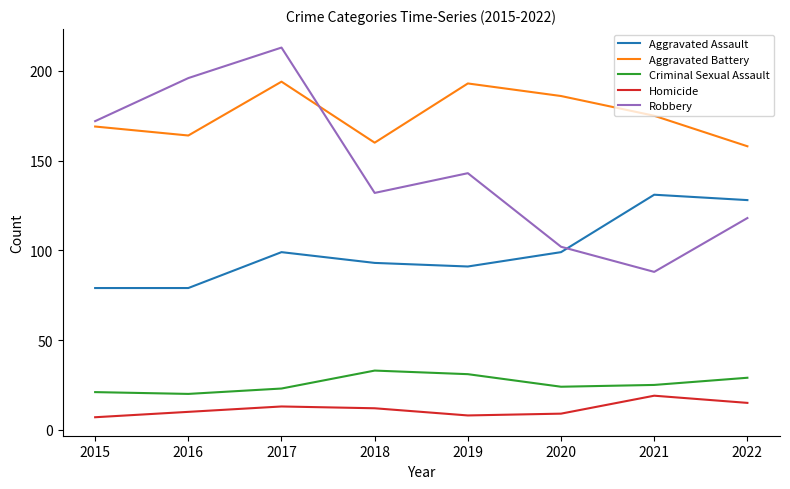

What is the difference between the second highest and second lowest values in the Robbery series?

94